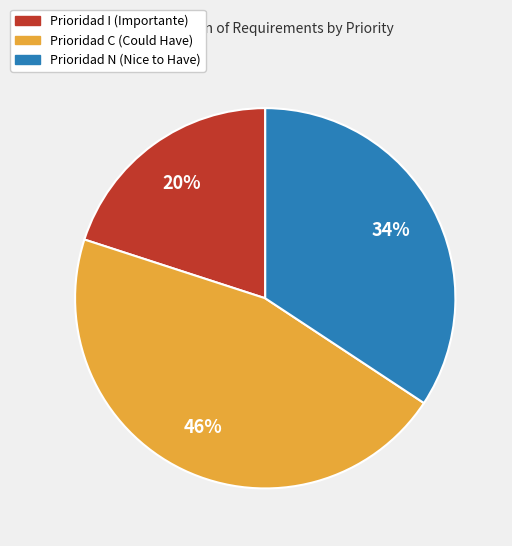

What is the ratio of the value at Prioridad I (Importante) to the value at Prioridad N (Nice to Have)?

0.6